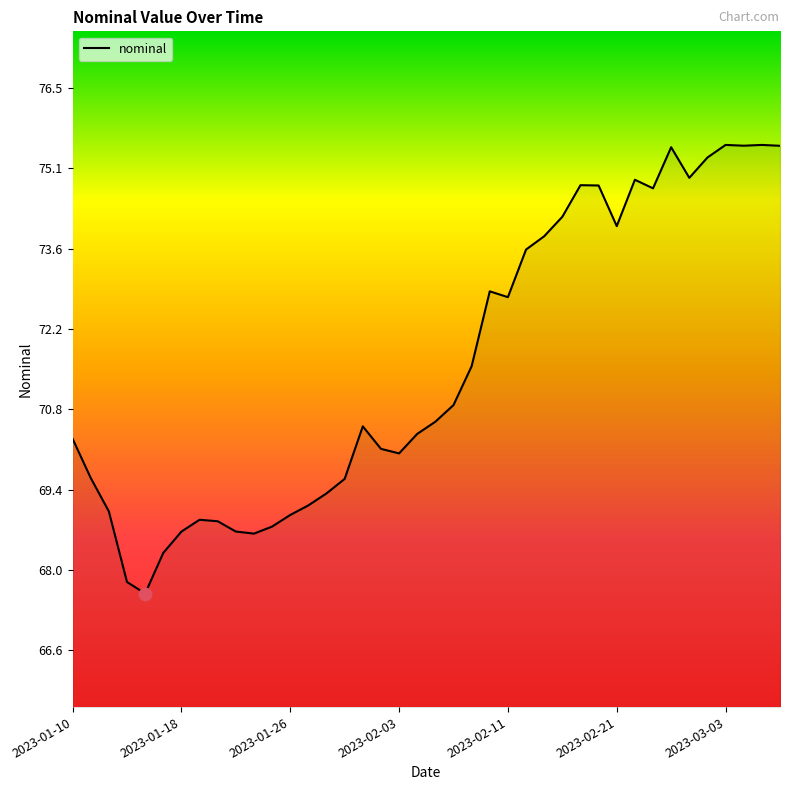

What is the minimum value shown in the chart?

67.6